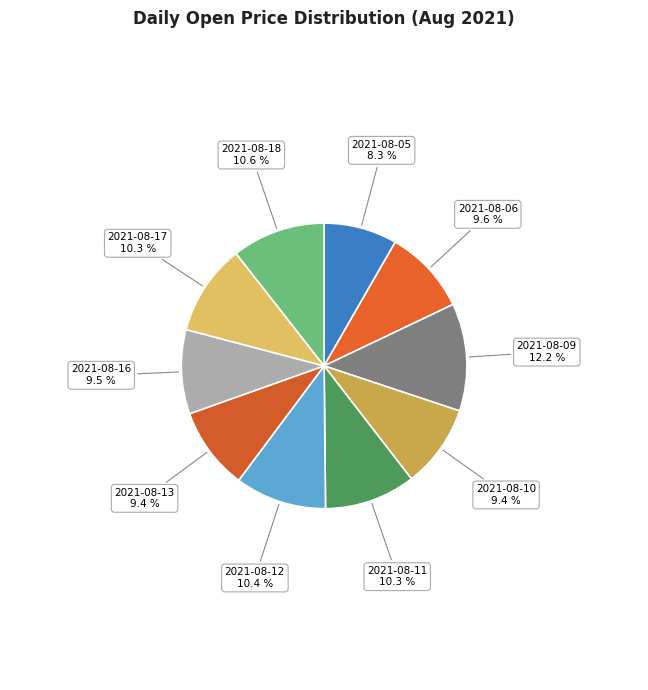

Count the number of slices in the pie.

10